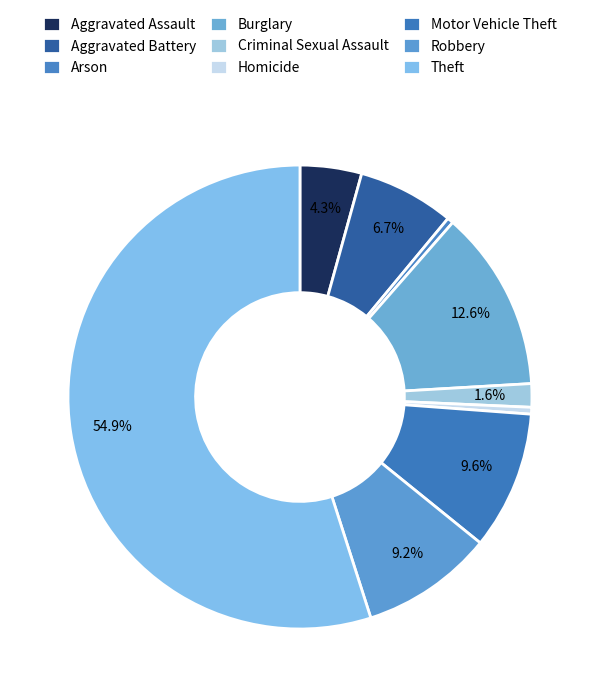

Count the number of slices in the pie.

9